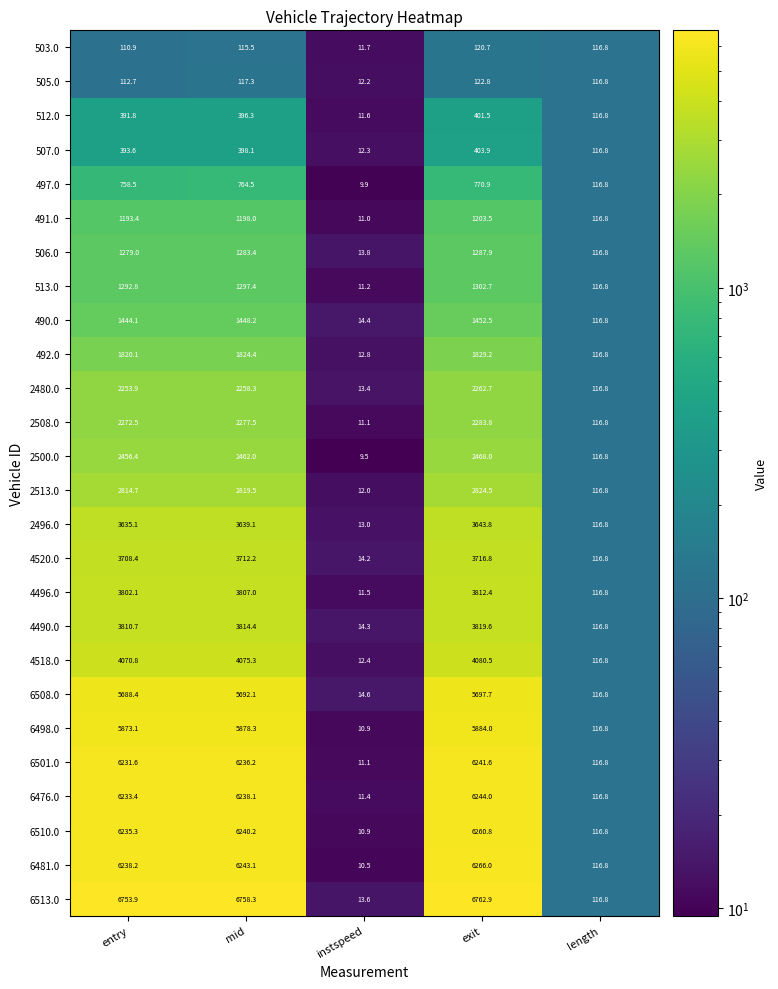

The value of 492.0 at mid is 1824.4. True or false?

True